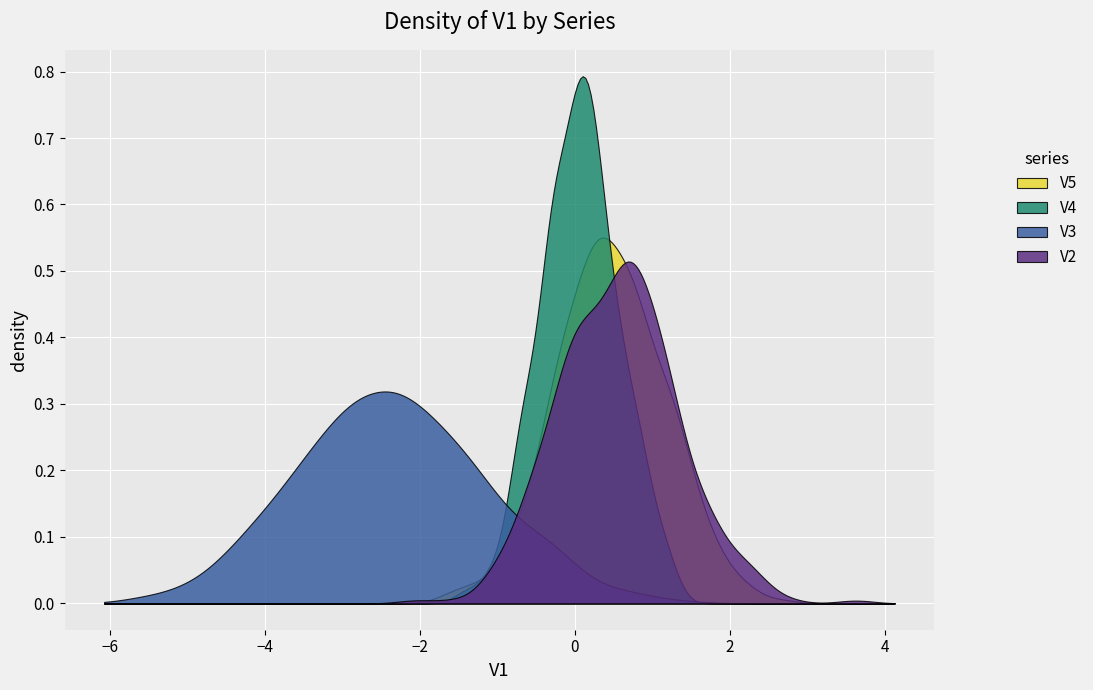

Rank the series by their maximum value, from highest to lowest.

V4, V5, V2, V3